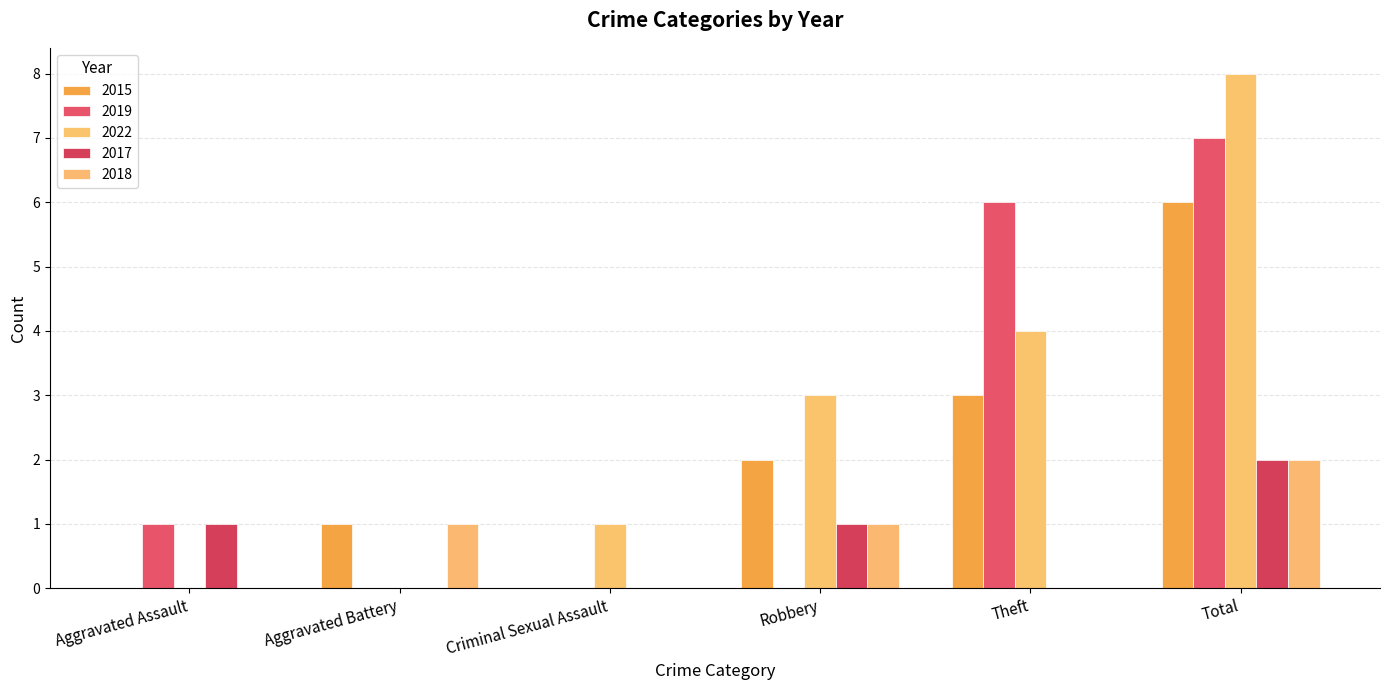

Which series has the largest total across all categories?

2022